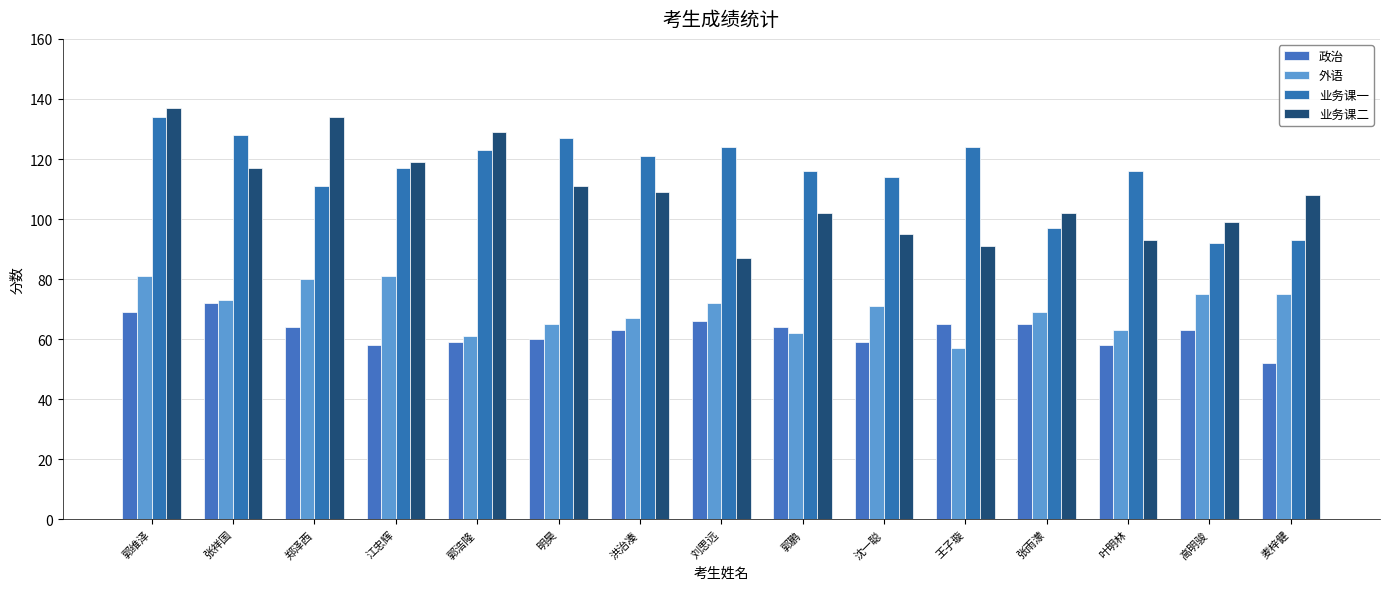

The 业务课二 series shows 205 at 郭维泽. True or false?

False